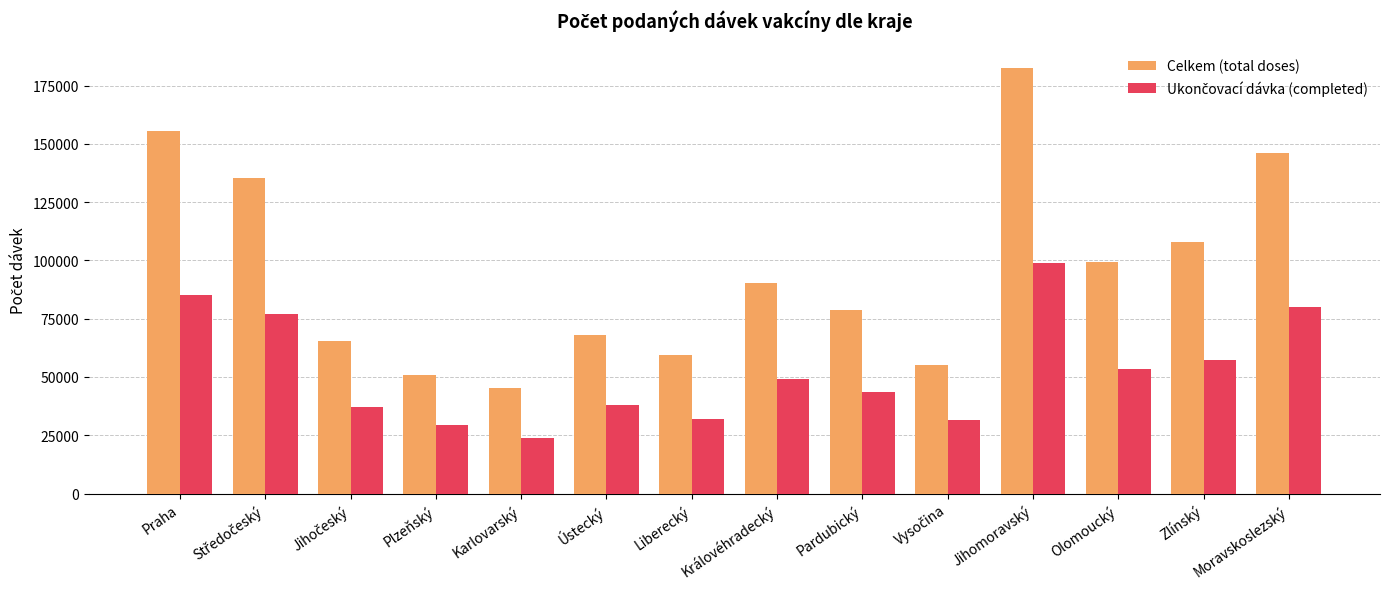

Which category has the lowest value across all series?

Karlovarský